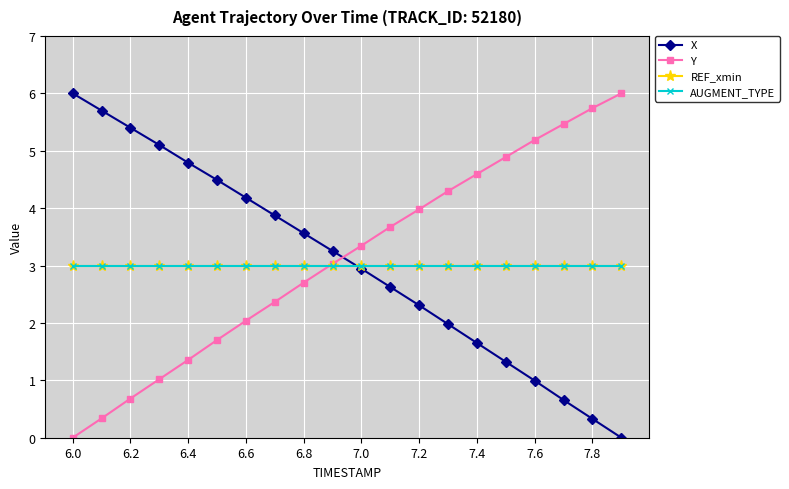

At which category is the sum across all series the highest?

11